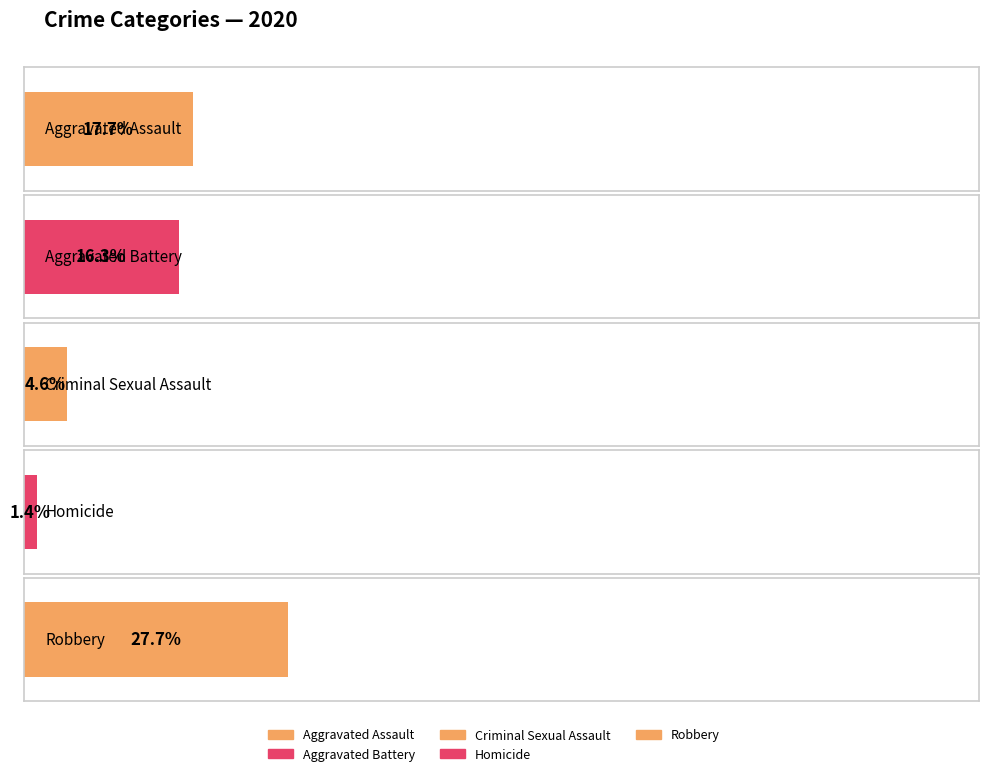

Which series has the largest total across all categories?

Robbery